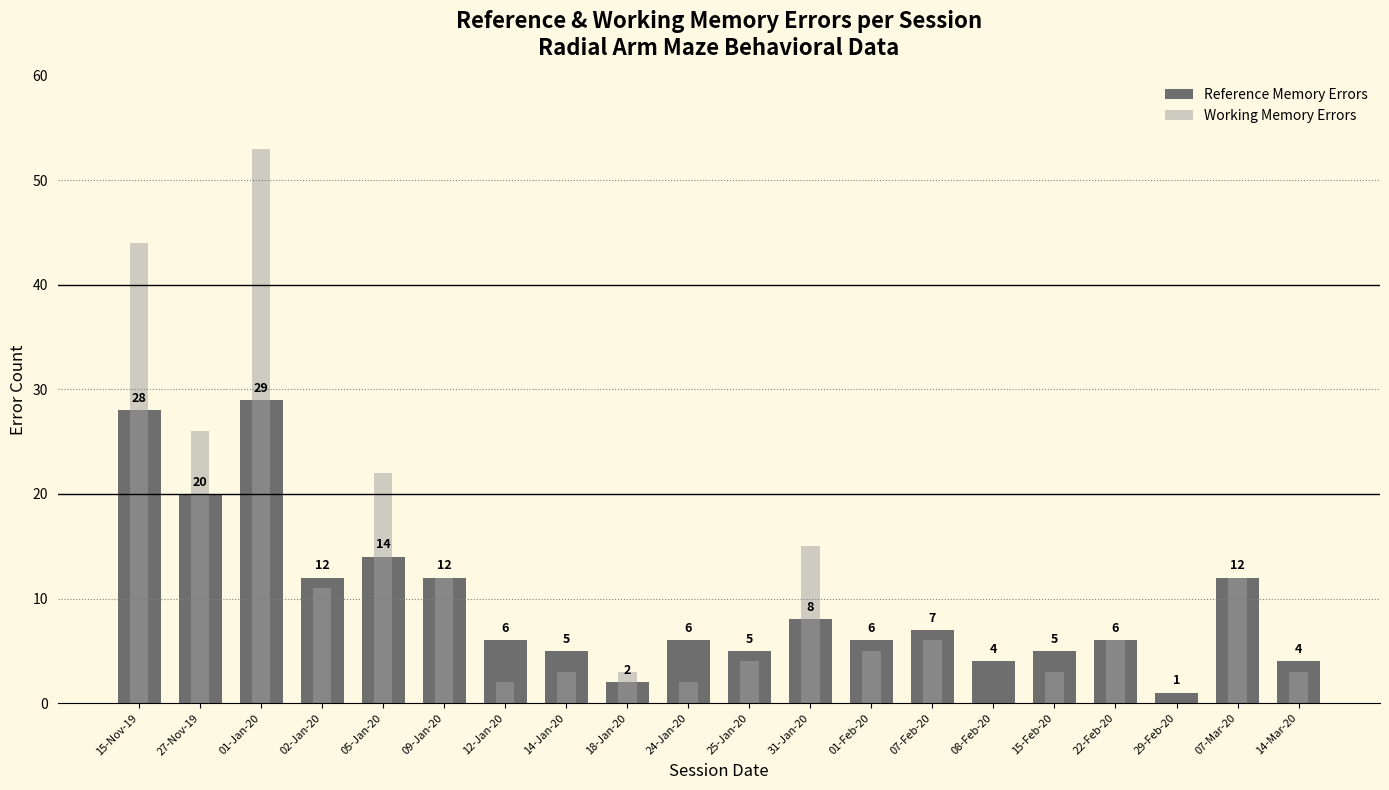

Reading left to right, extract all data points from this chart.

Reference Memory Errors: 15-Nov-19=28	27-Nov-19=20	01-Jan-20=29	02-Jan-20=12	05-Jan-20=14	09-Jan-20=12	12-Jan-20=6	14-Jan-20=5	18-Jan-20=2	24-Jan-20=6	25-Jan-20=5	31-Jan-20=8	01-Feb-20=6	07-Feb-20=7	08-Feb-20=4	15-Feb-20=5	22-Feb-20=6	29-Feb-20=1	07-Mar-20=12	14-Mar-20=4
Working Memory Errors: 15-Nov-19=44	27-Nov-19=26	01-Jan-20=53	02-Jan-20=11	05-Jan-20=22	09-Jan-20=12	12-Jan-20=2	14-Jan-20=3	18-Jan-20=3	24-Jan-20=2	25-Jan-20=4	31-Jan-20=15	01-Feb-20=5	07-Feb-20=6	08-Feb-20=0	15-Feb-20=3	22-Feb-20=6	29-Feb-20=0	07-Mar-20=12	14-Mar-20=3